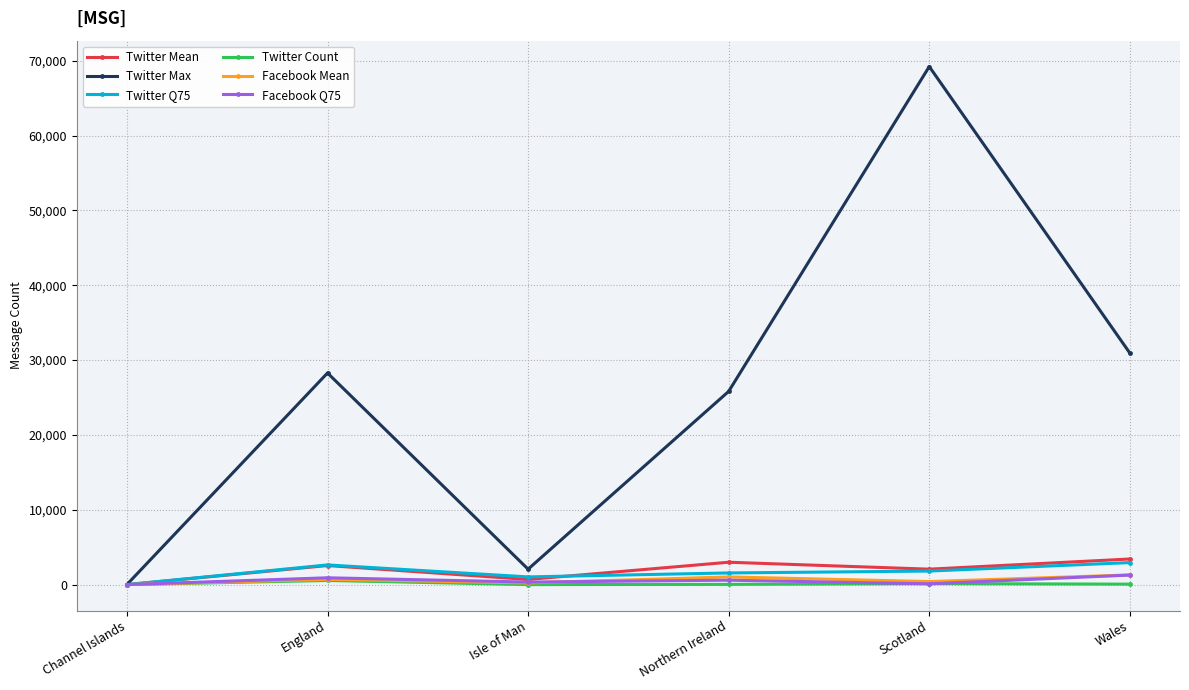

What is the spread (max minus min) of values at Northern Ireland?

25791.0